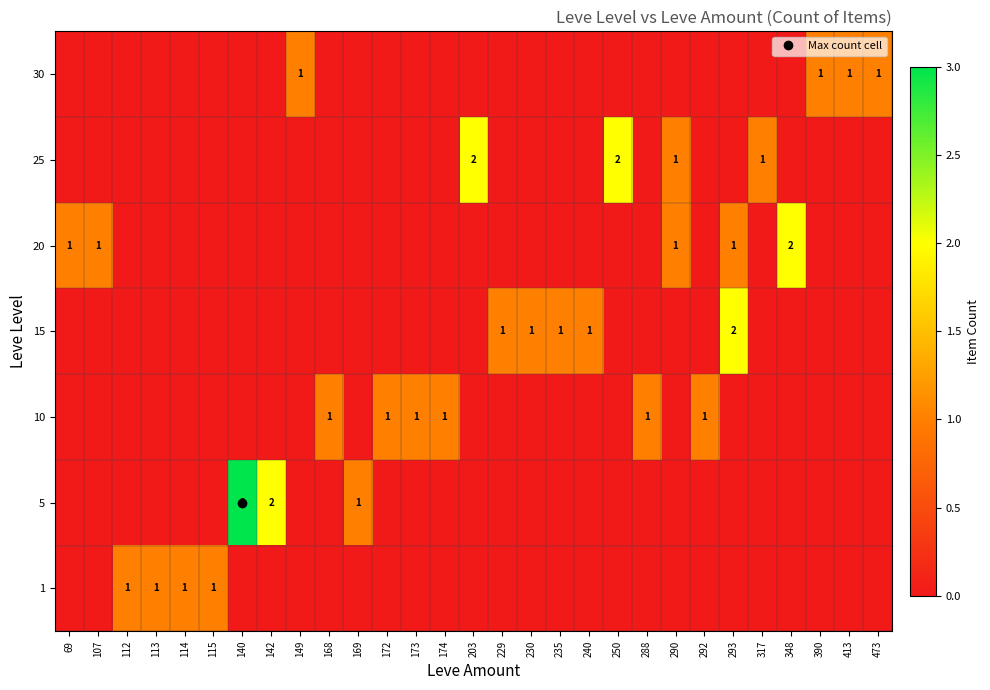

Rank the series by their maximum value, from highest to lowest.

5, 15, 20, 25, 1, 10, 30